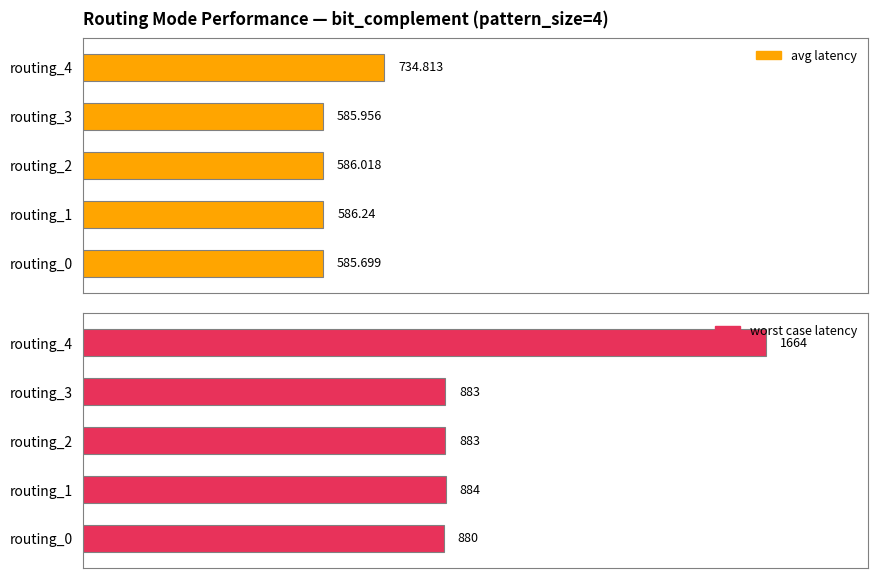

Rank the series by their average value, from highest to lowest.

worst case latency, avg latency